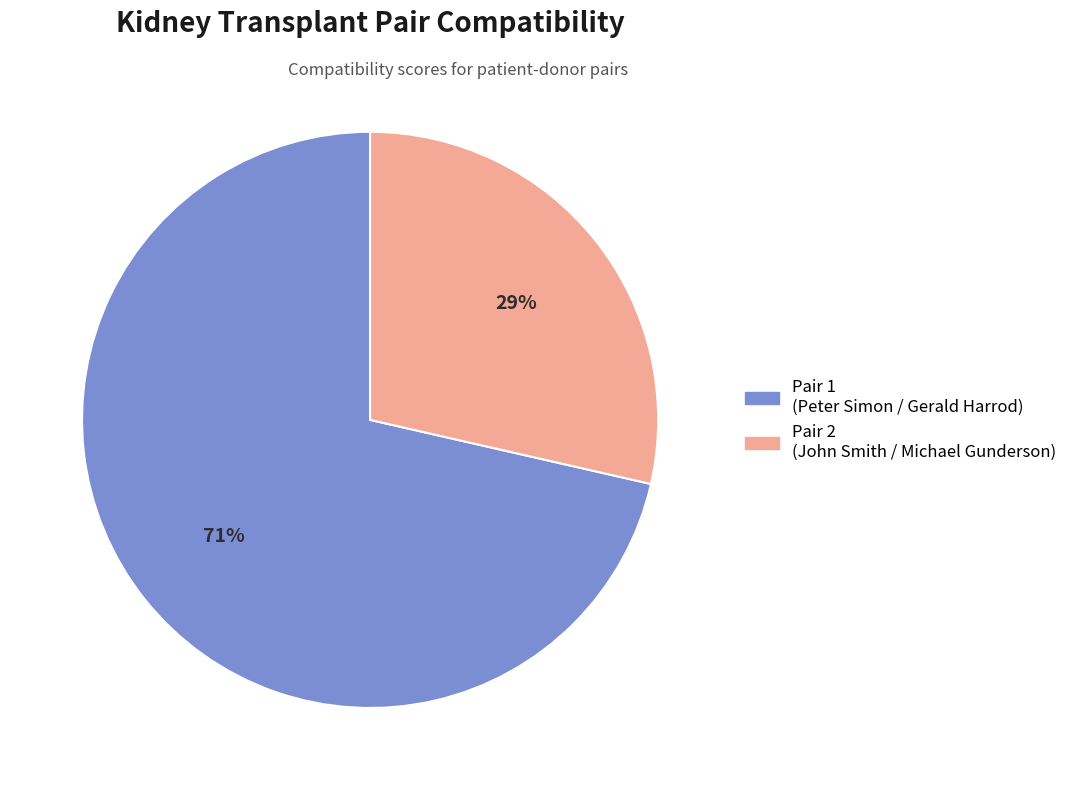

Is there a majority slice in this chart?

Yes